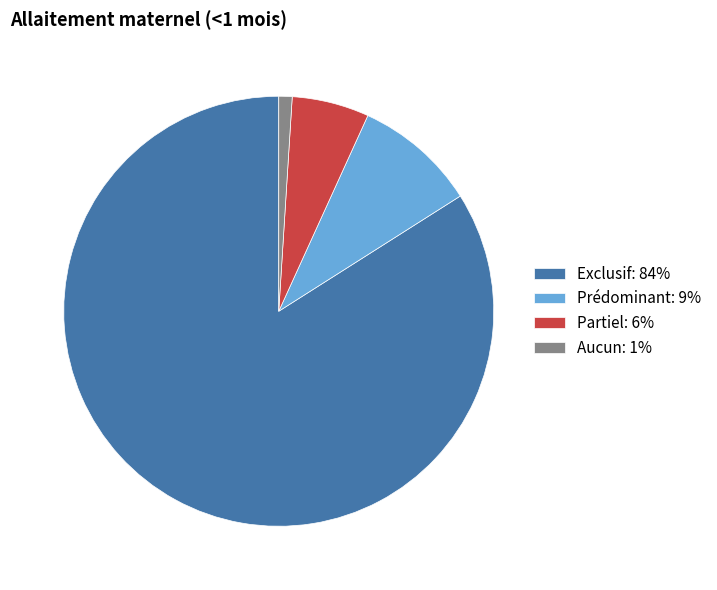

The Partiel: 6% slice represents 14% of the pie. True or false?

False